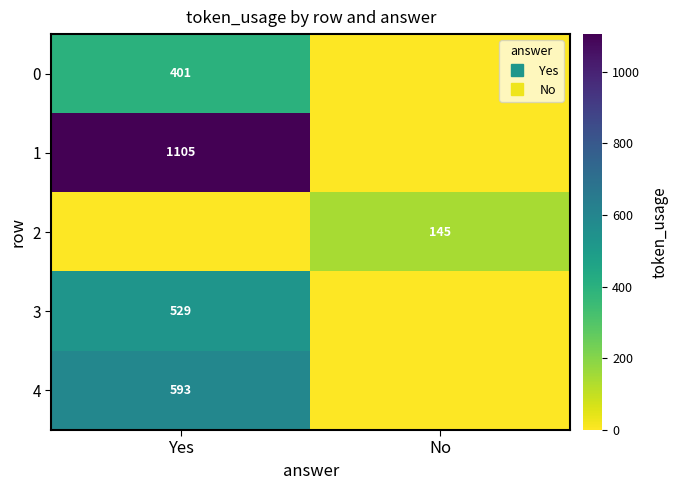

True or false: 4 has a value of 318 at No.

False